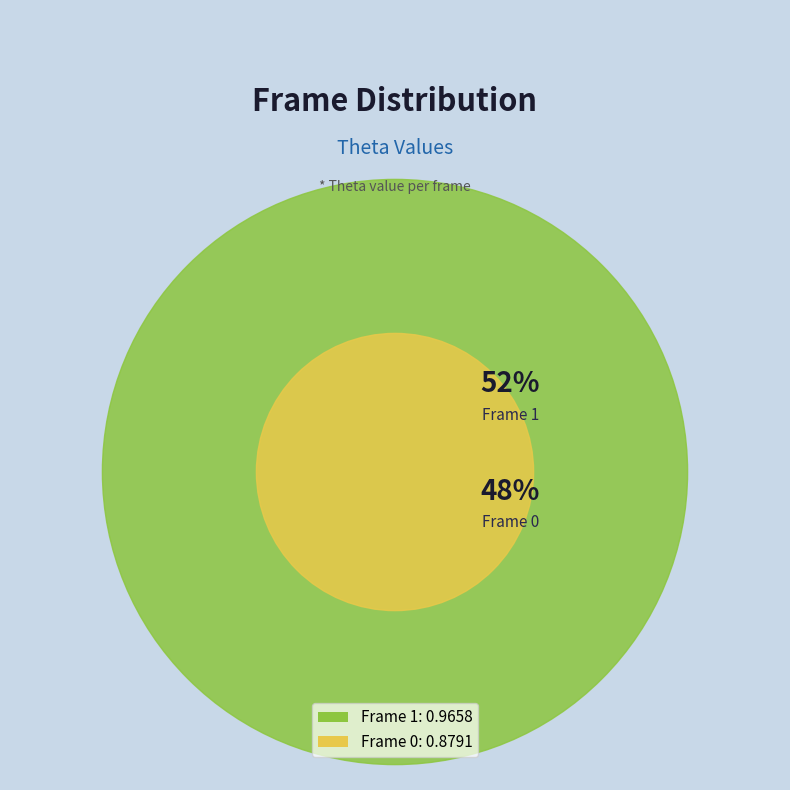

How many slices are in this pie chart?

2